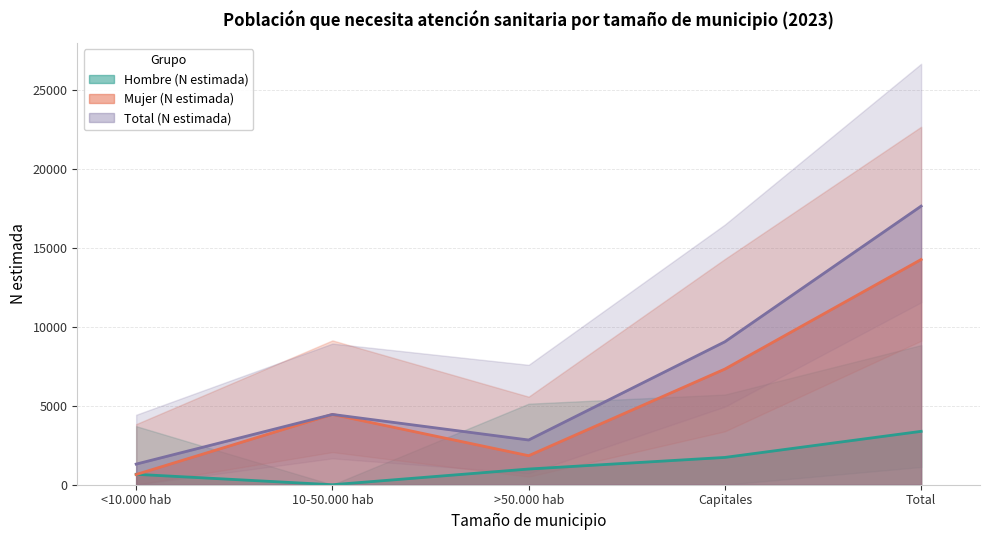

True or false: Total (N estimada) and Mujer (N estimada) cross at least once.

False